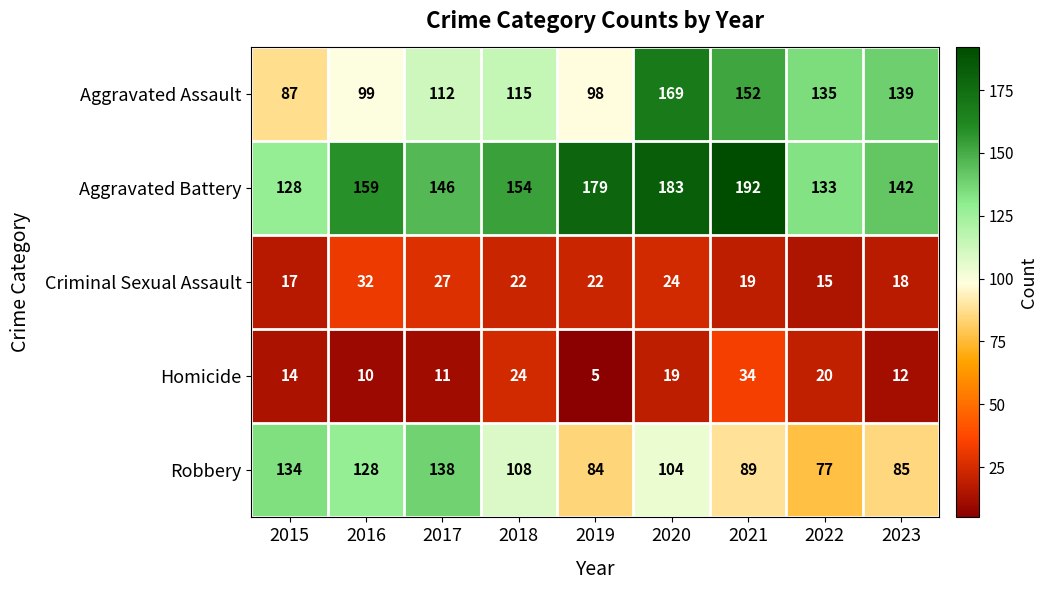

Is the value of Criminal Sexual Assault at 2019 greater than the value of Homicide at 2017?

Yes